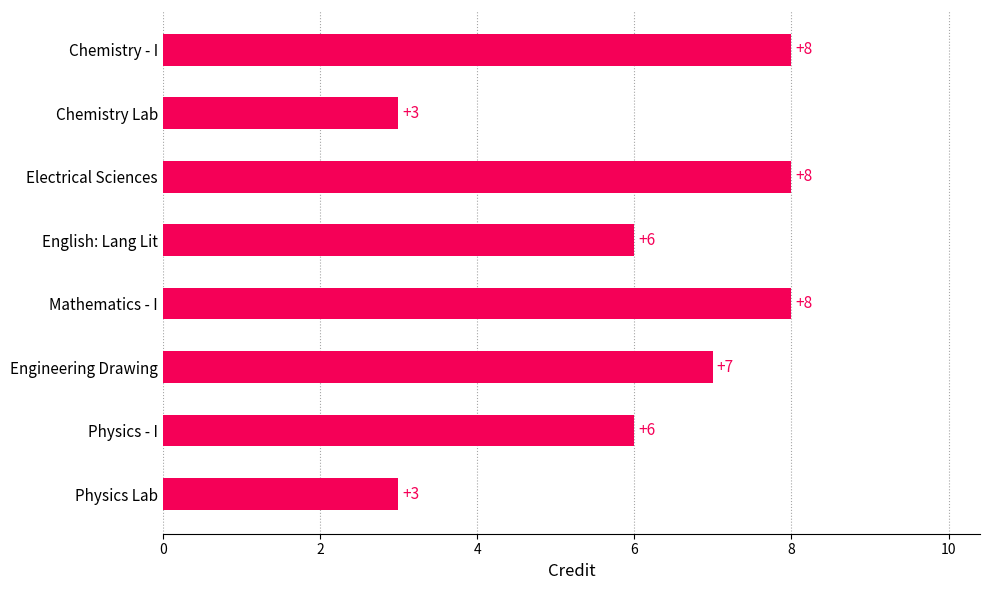

Count the values in the range 6 to 8.

6